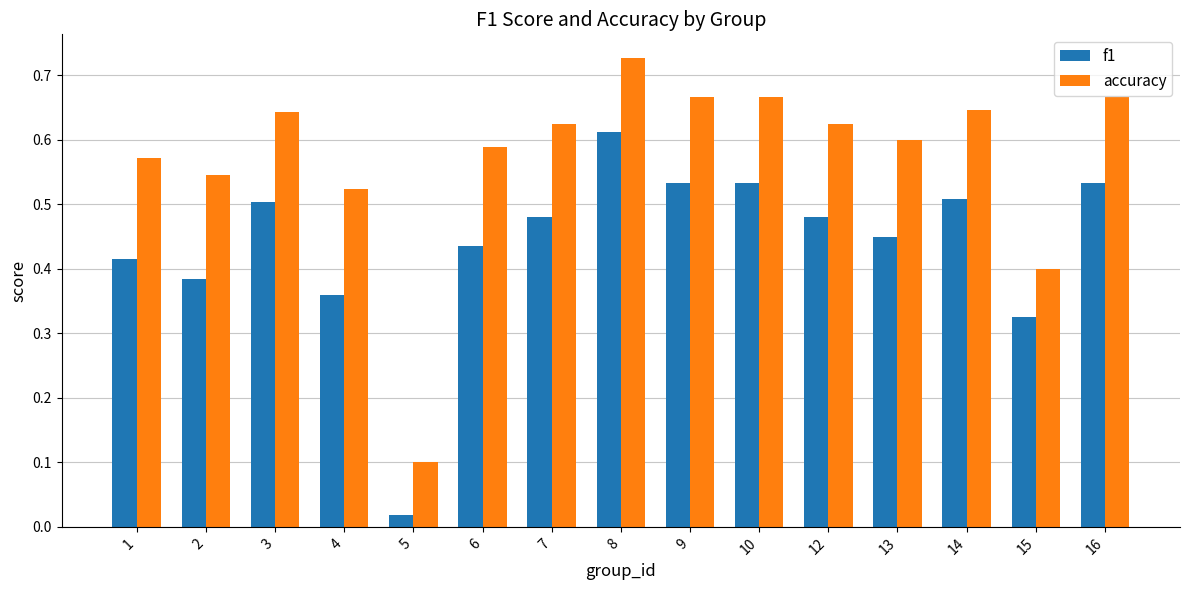

True or false: accuracy has a value of 0.1 at 5.

True